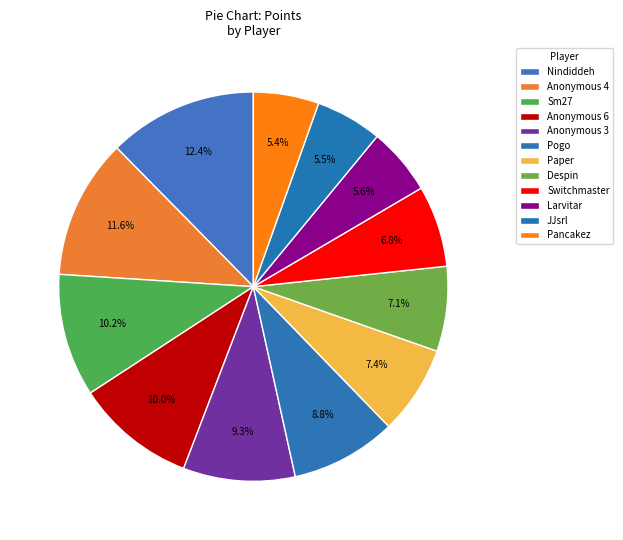

To the nearest percent, what is the average slice percentage?

8%